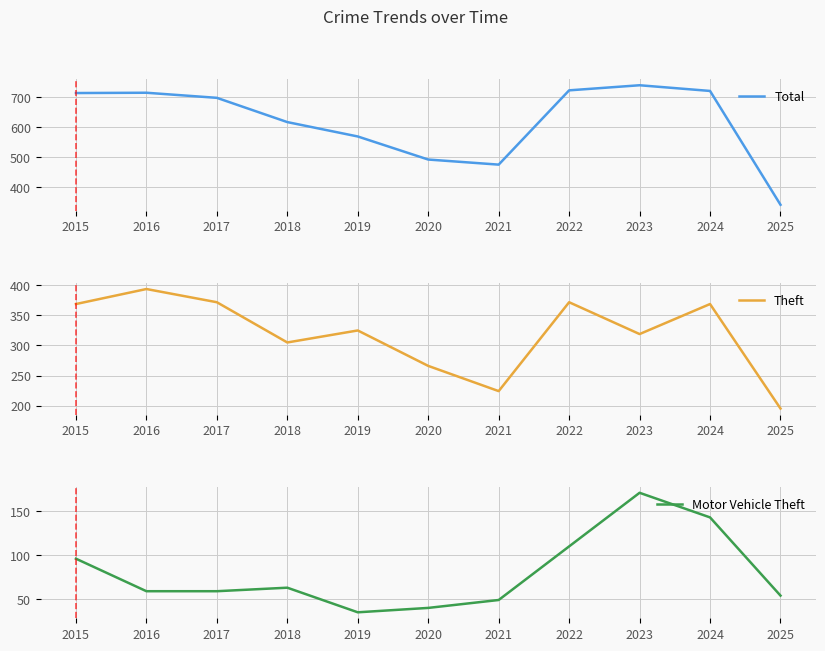

True or false: Motor Vehicle Theft and Theft cross at least once.

False